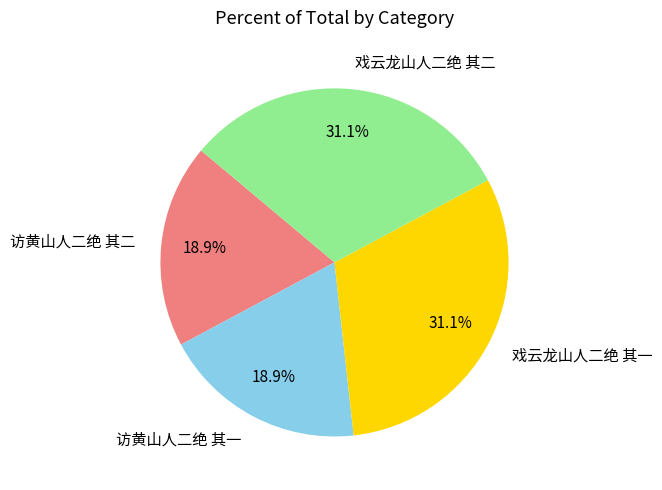

Is 访黄山人二绝 其二 the majority of the pie?

No